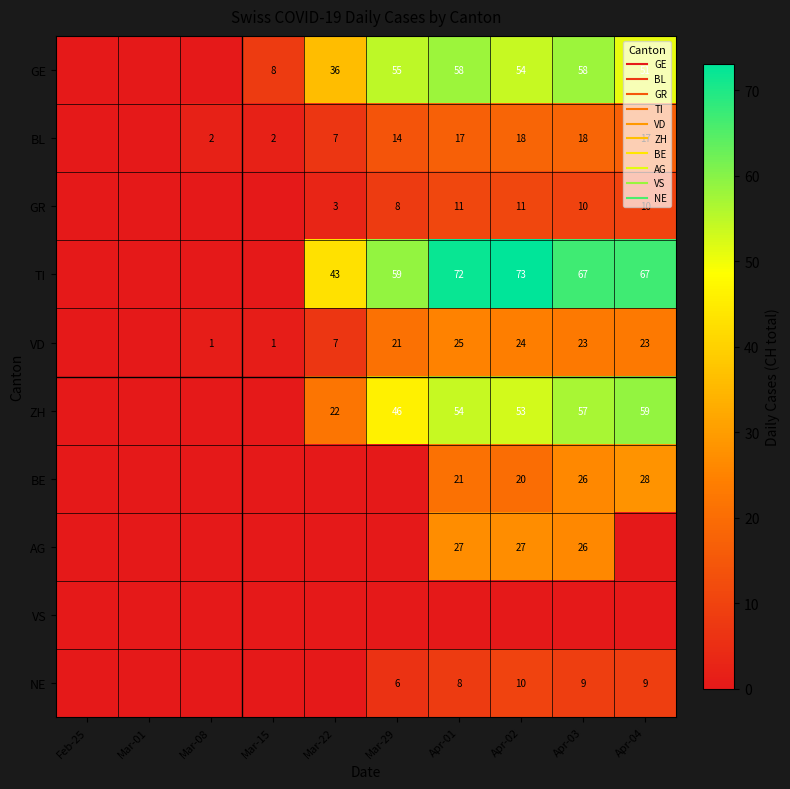

What value does the TI series have at Apr-02, to the nearest 5?

75